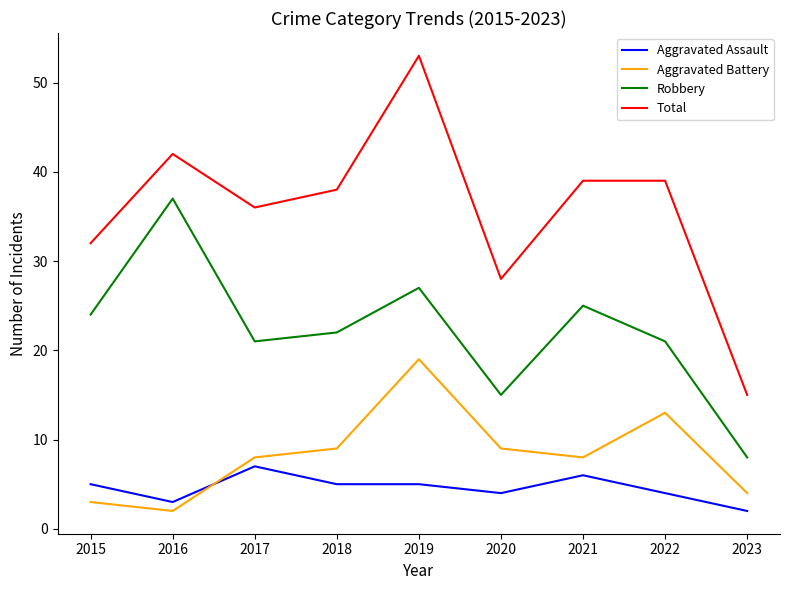

Rank the series by their maximum value, from highest to lowest.

Total, Robbery, Aggravated Battery, Aggravated Assault